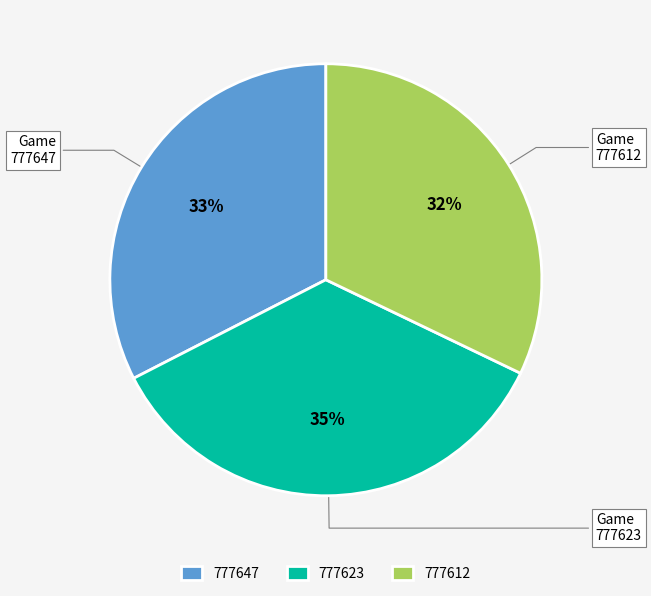

Approximately how many times larger is the value at 777647 compared to 777612?

1.0